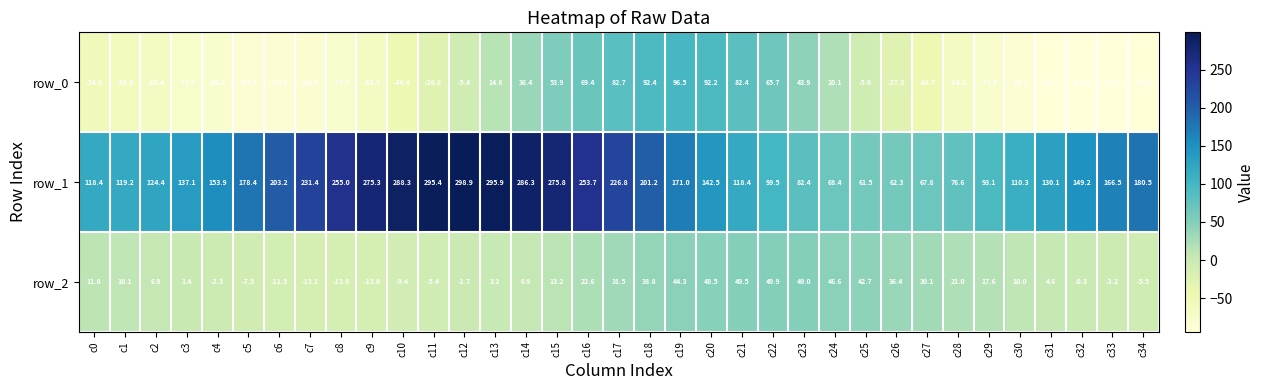

How many data points does each series have?

35